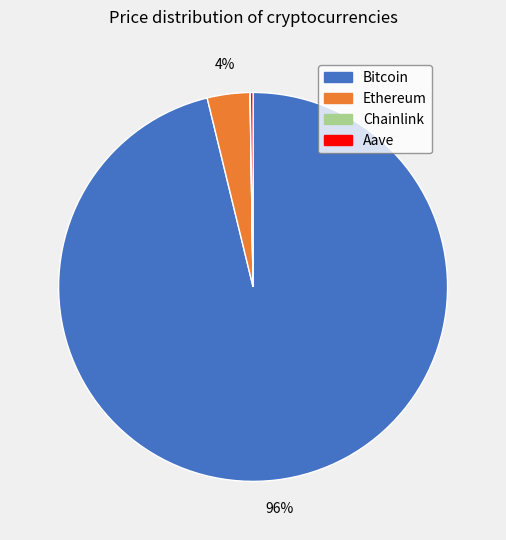

Is there a majority slice in this chart?

Yes